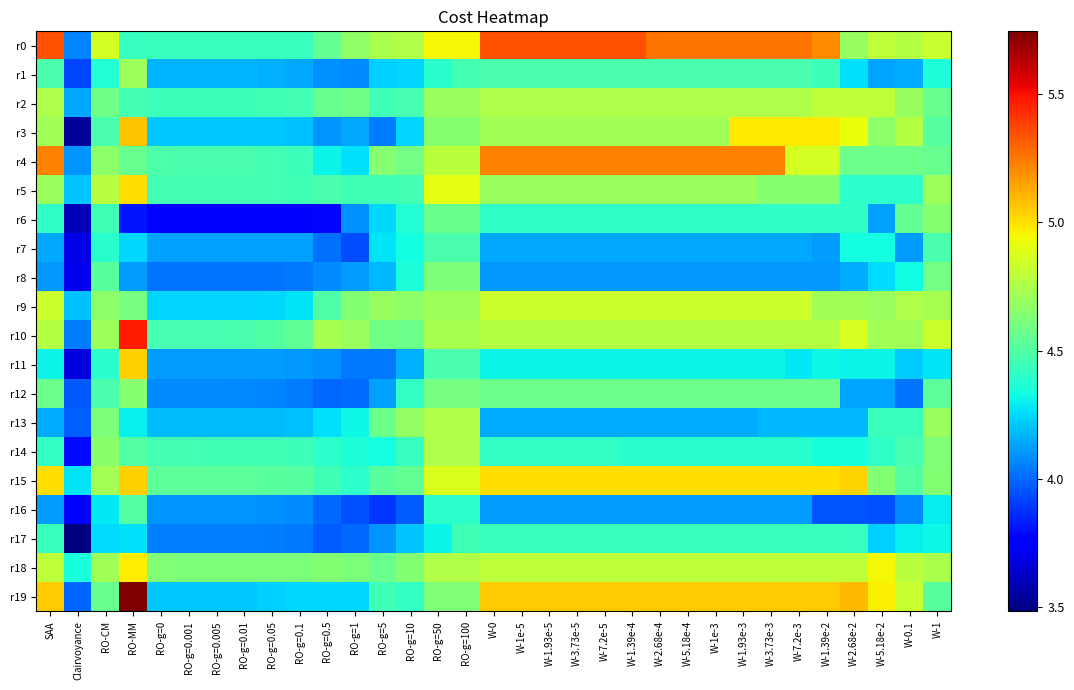

Between RO-g=0.01 and W-1.39e-4, which series saw the biggest shift?

r0